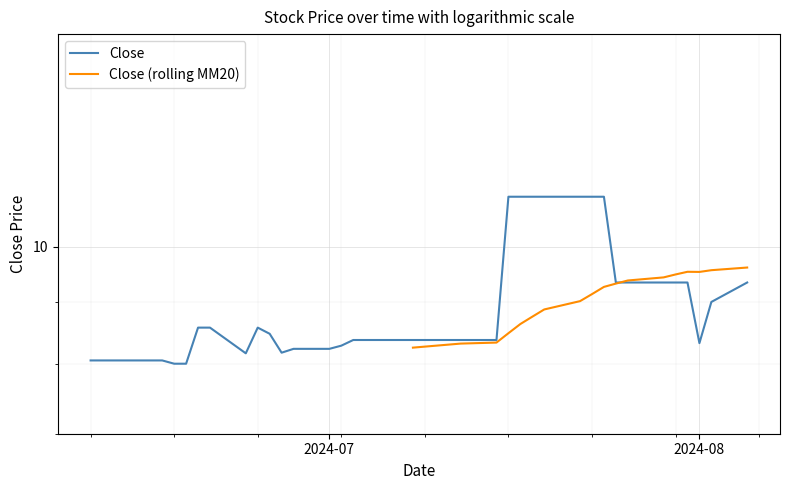

True or false: Close (rolling MM20) and Close intersect in this chart.

True